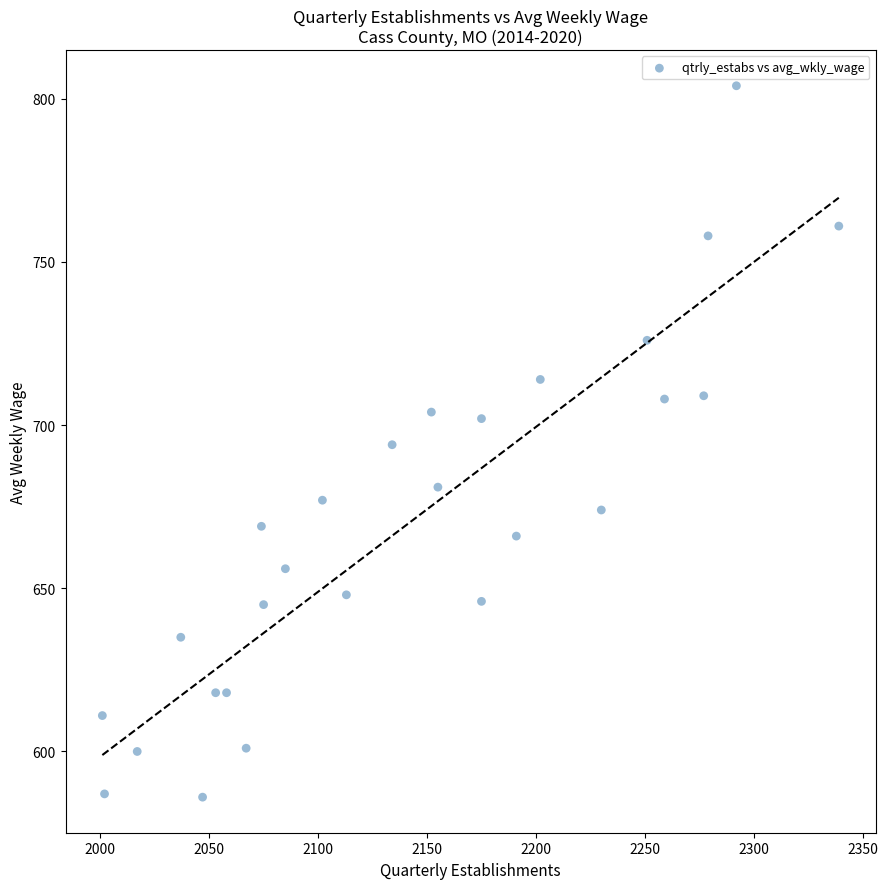

What is the range of Y values (max minus min)?

218